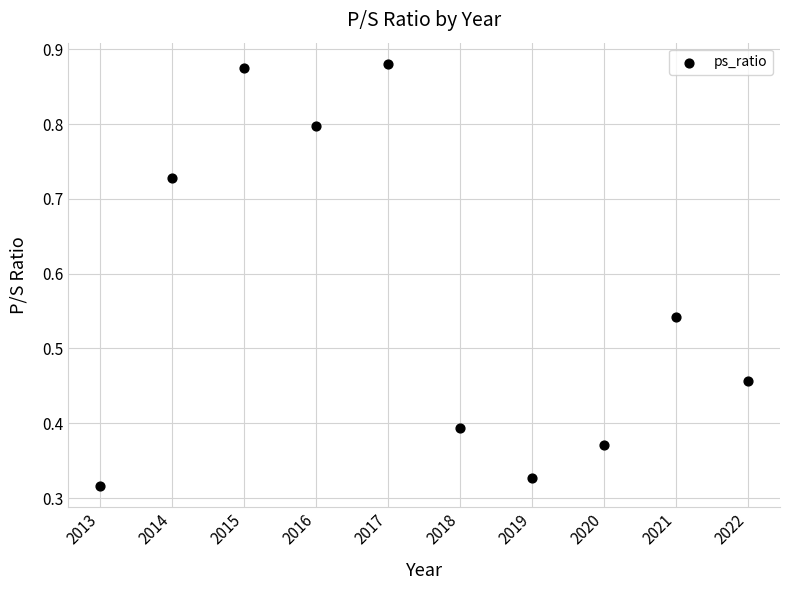

What is the average Y value?

0.6